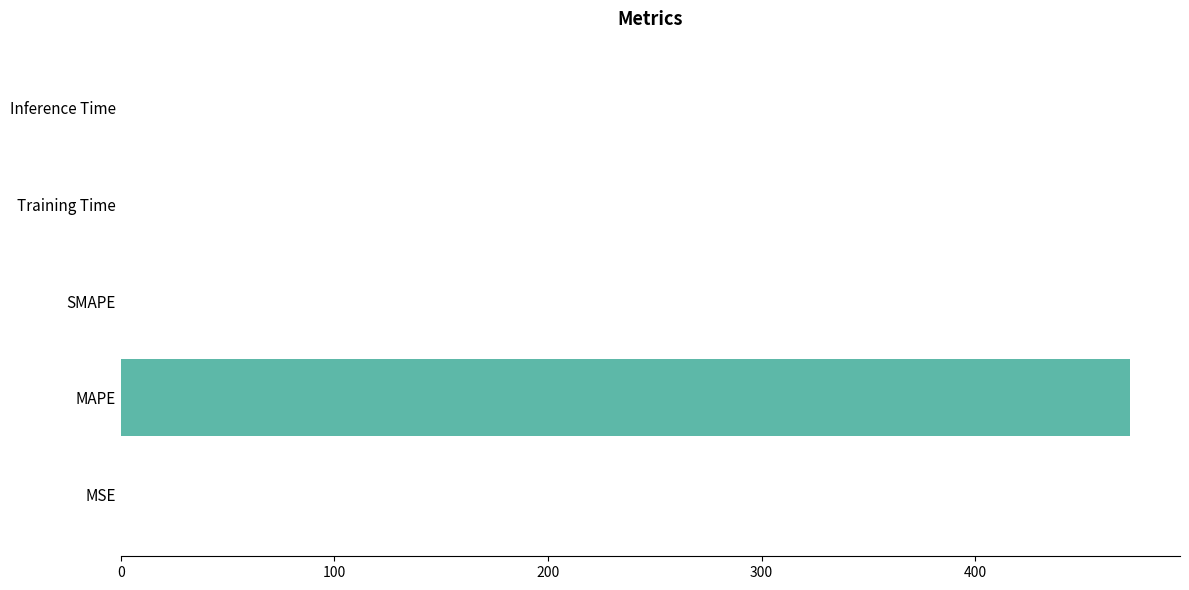

What is the greatest value displayed?

472.3